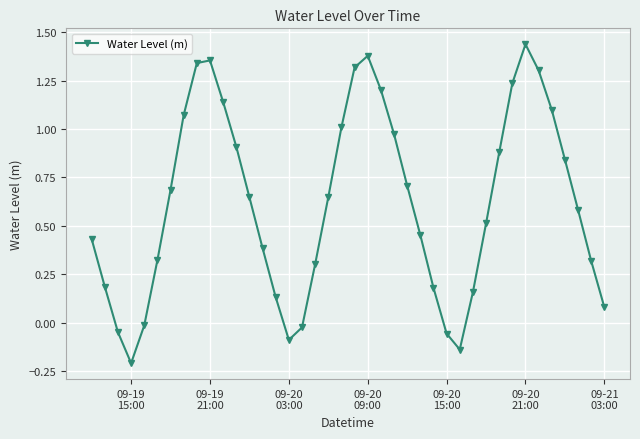

What is the difference between the maximum and minimum values?

1.6